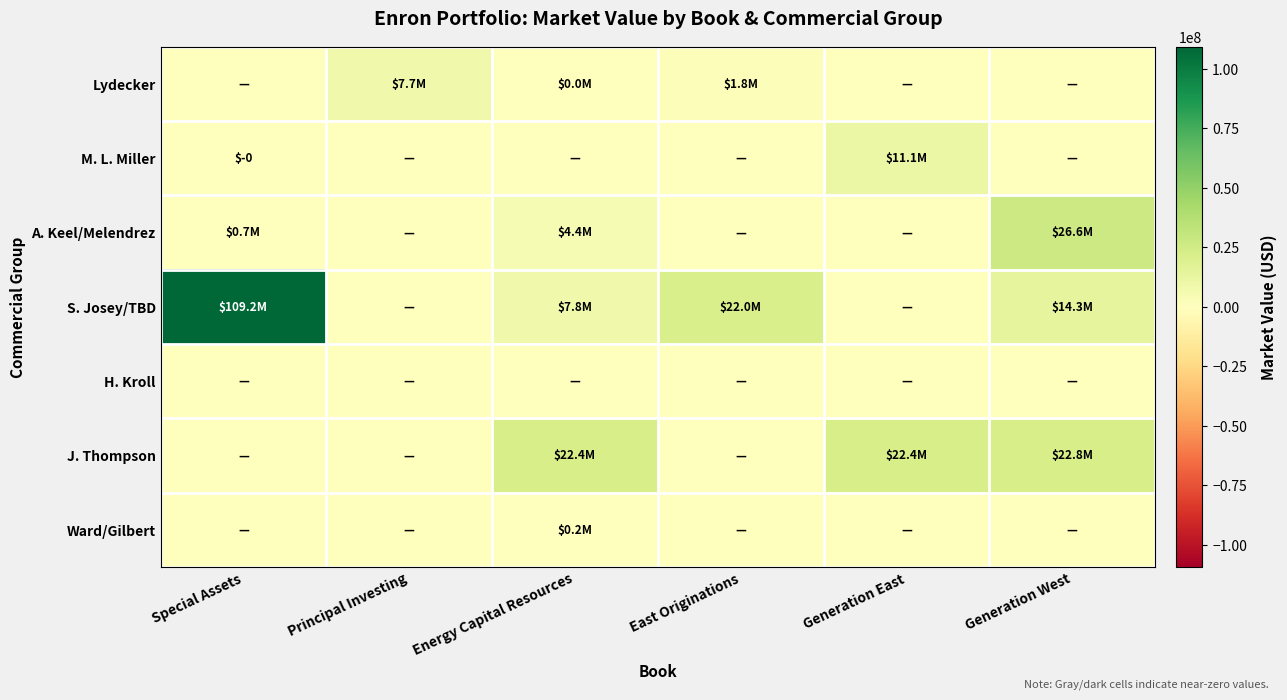

What is the difference between the second highest and second lowest values in the S. Josey/TBD series?

22000000.0